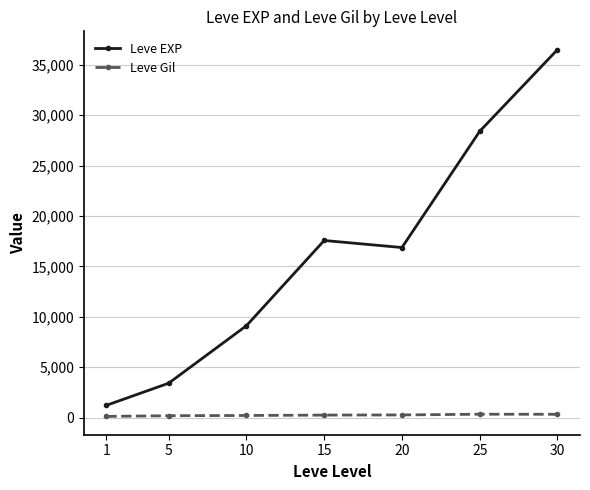

What is the highest value of the Leve EXP series?

36492.5